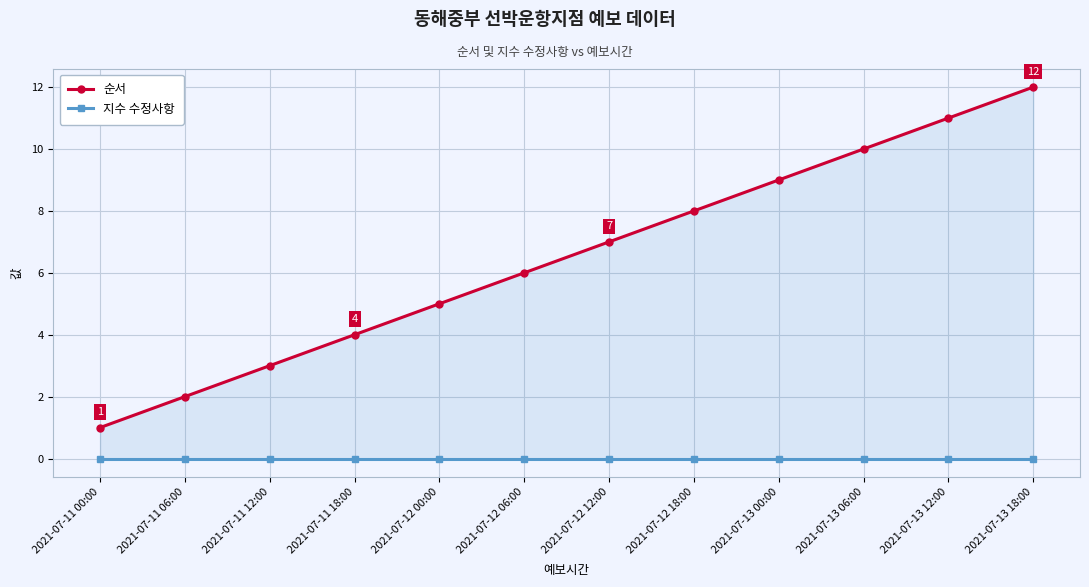

At which category is the sum across all series the highest?

2021-07-13 18:00